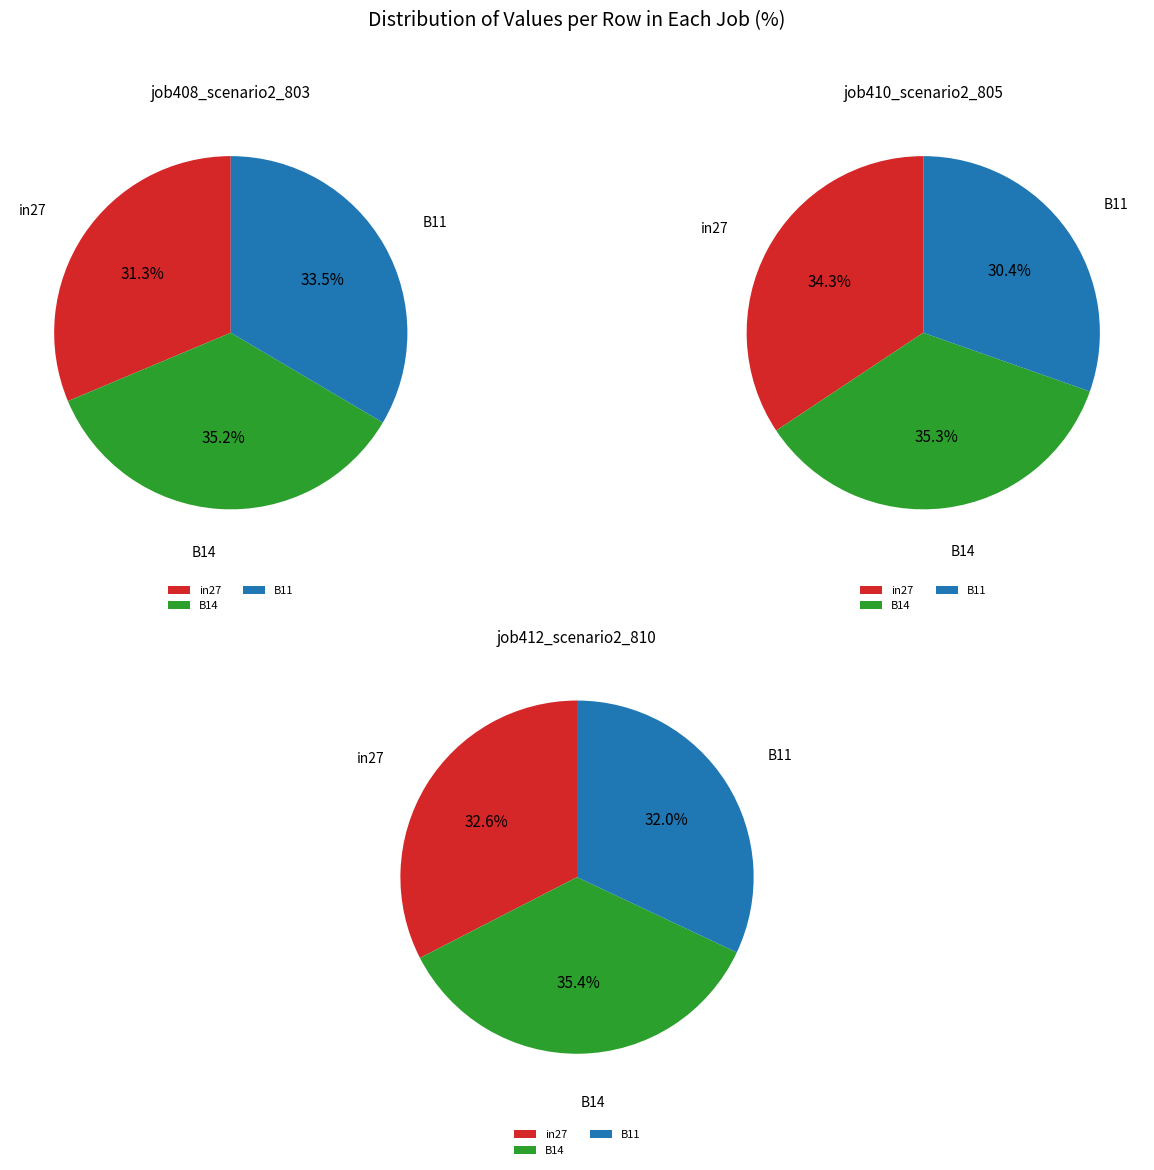

Is the sum of B14 and in27 greater than half?

Yes